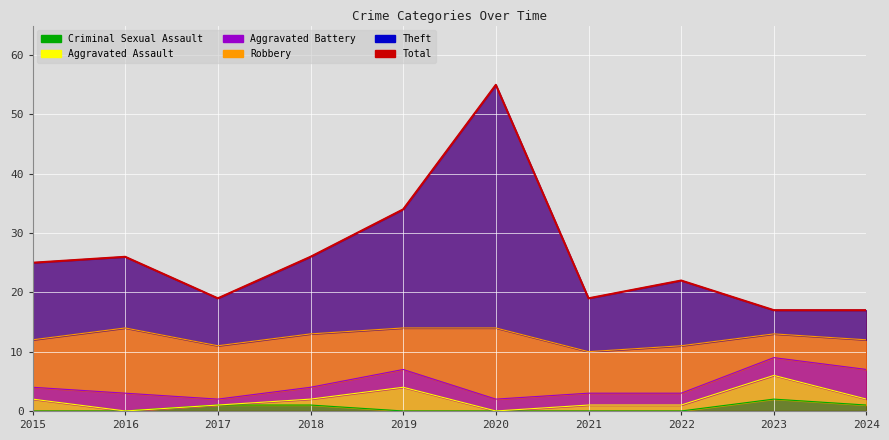

Is it true that Theft equals 73 at 2020?

False